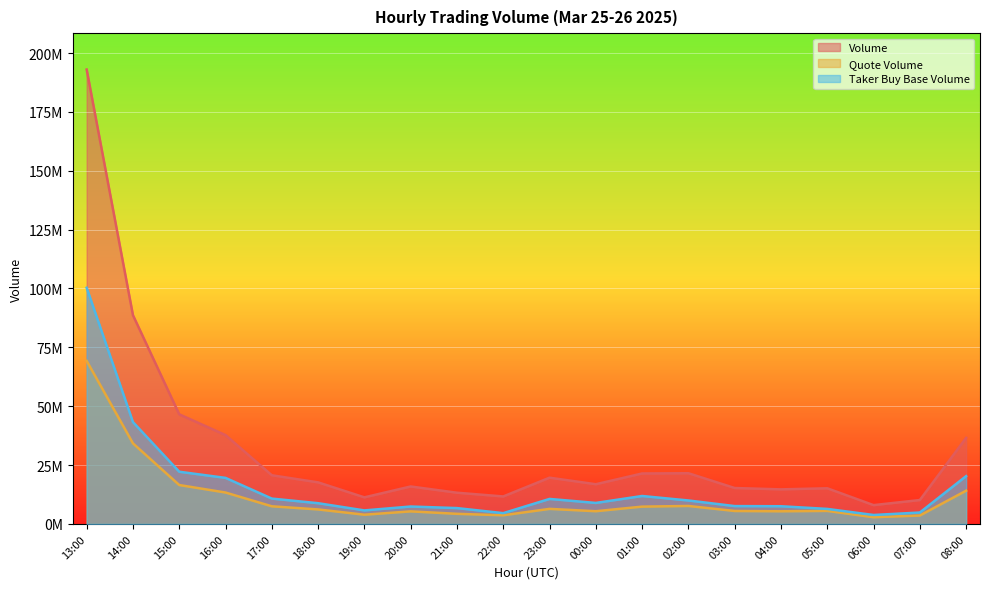

What is the difference between the maximum and second lowest values in the quoteVolume series?

65674492.0